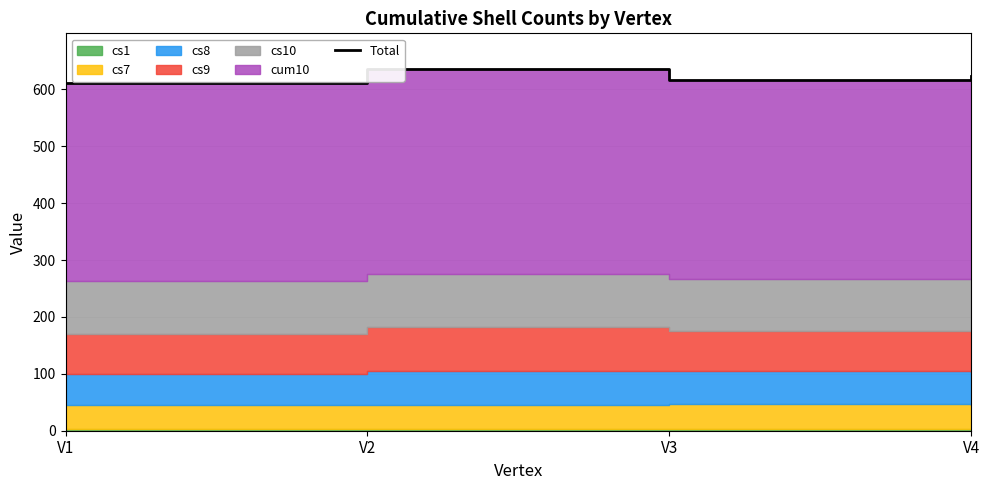

Approximately how many times larger is the value at V3 compared to V4?

1.0